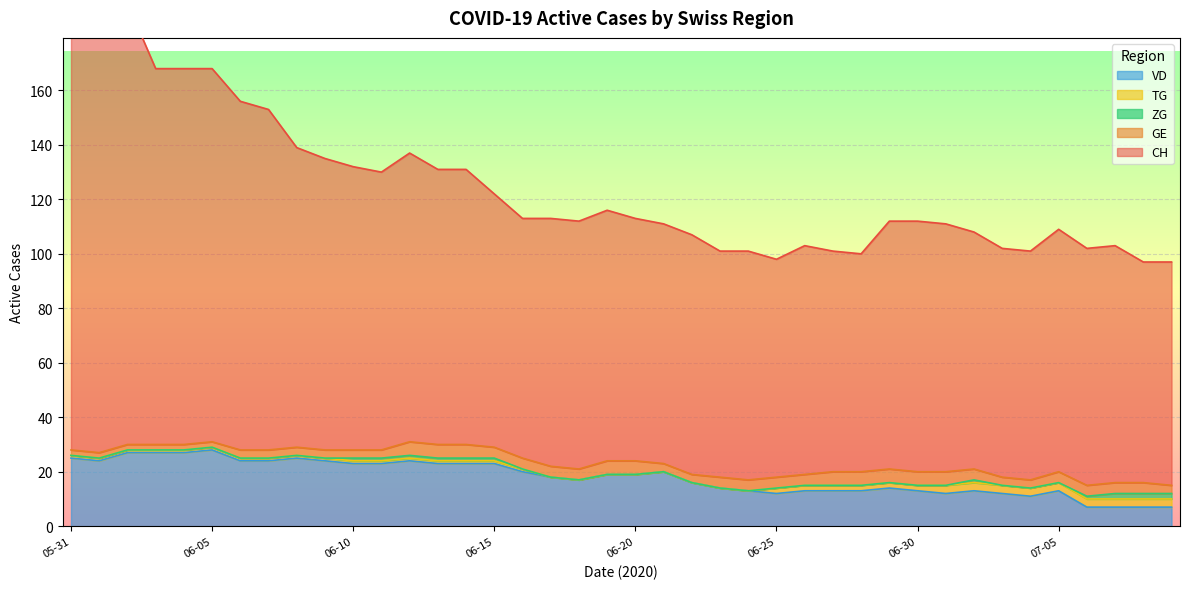

What position from the right is 2020-06-24?

16